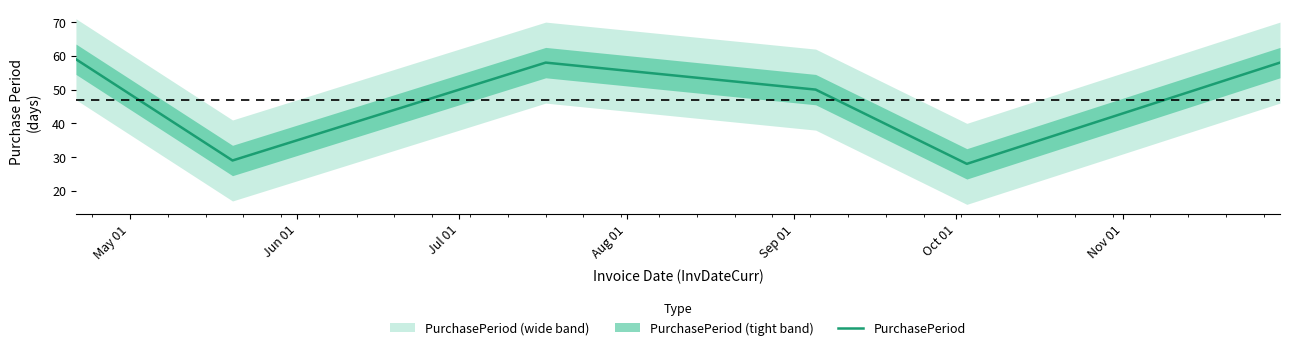

What is the lowest value of the PurchasePeriod series?

28